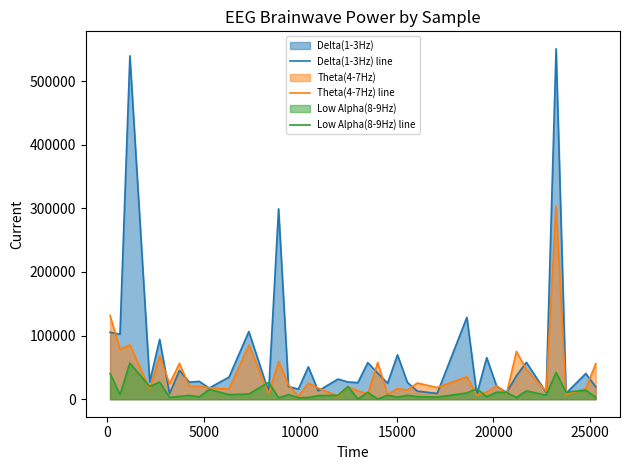

Which series has the largest range (max minus min)?

Delta(1-3Hz) line